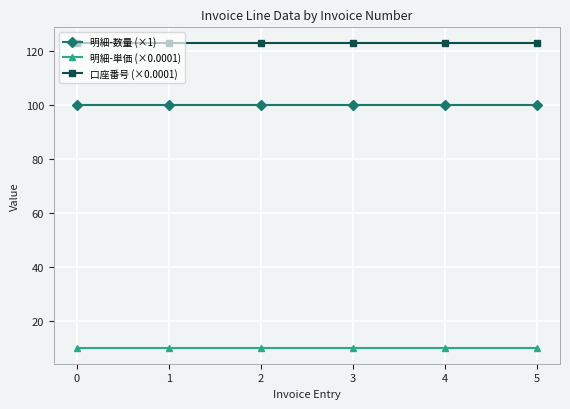

True or false: 口座番号 (×0.0001) and 明細-数量 (×1) cross at least once.

False